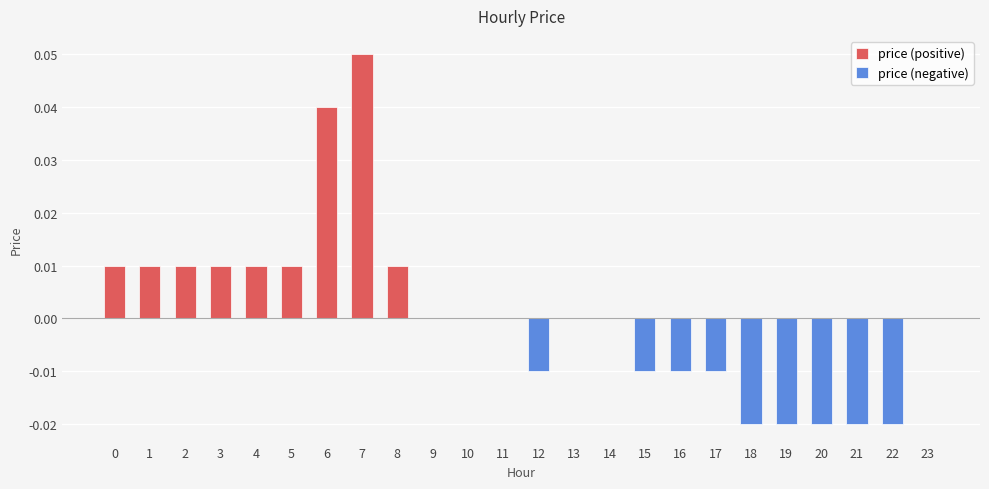

At 13, list the series in order from smallest to largest.

price (positive), price (negative)